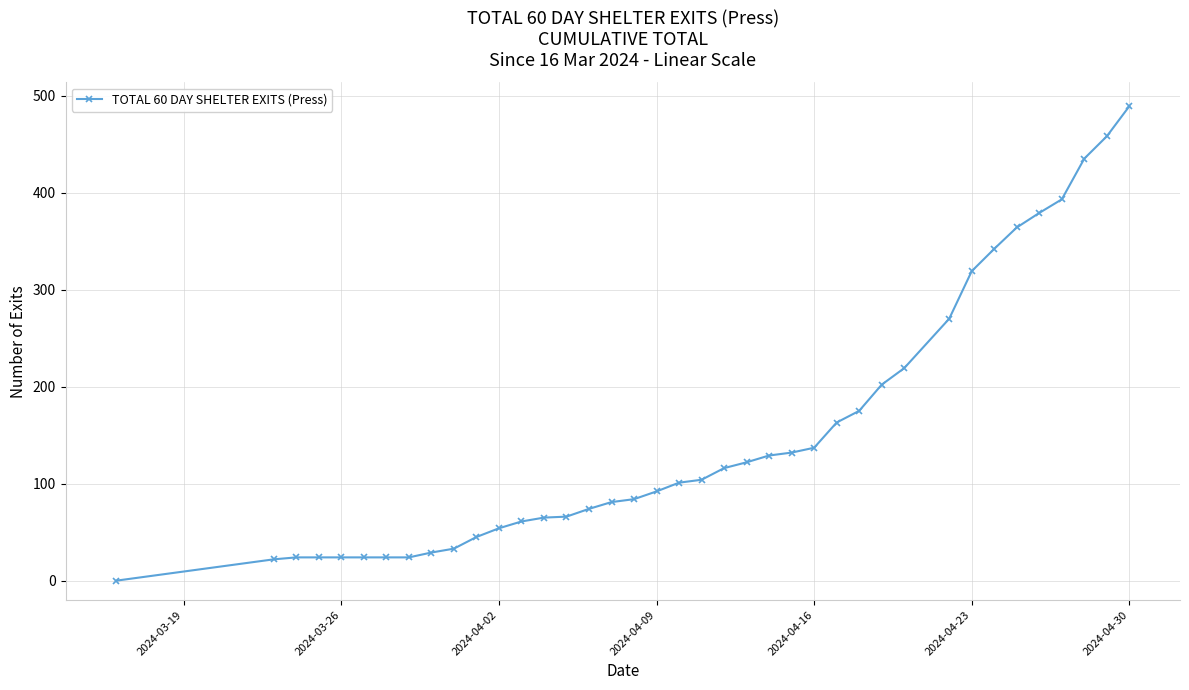

What is the difference between the maximum and second lowest values?

467